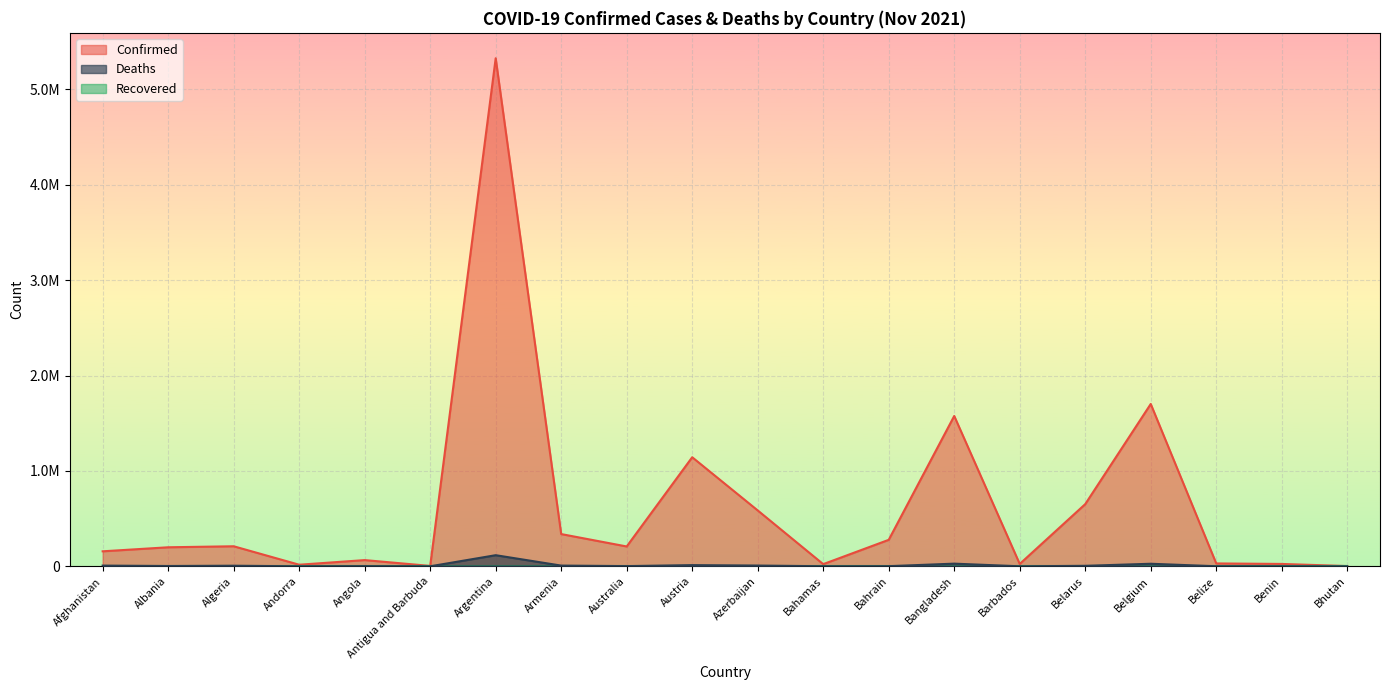

List the series in order of their peak value, lowest first.

Deaths, Confirmed